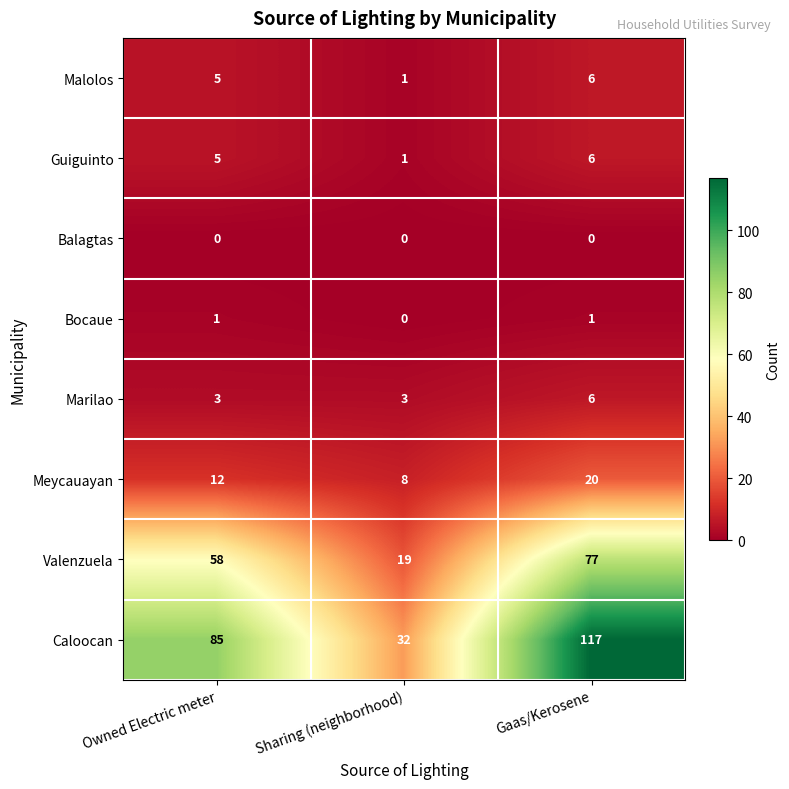

True or false: Valenzuela has a value of 25 at Sharing (neighborhood).

False